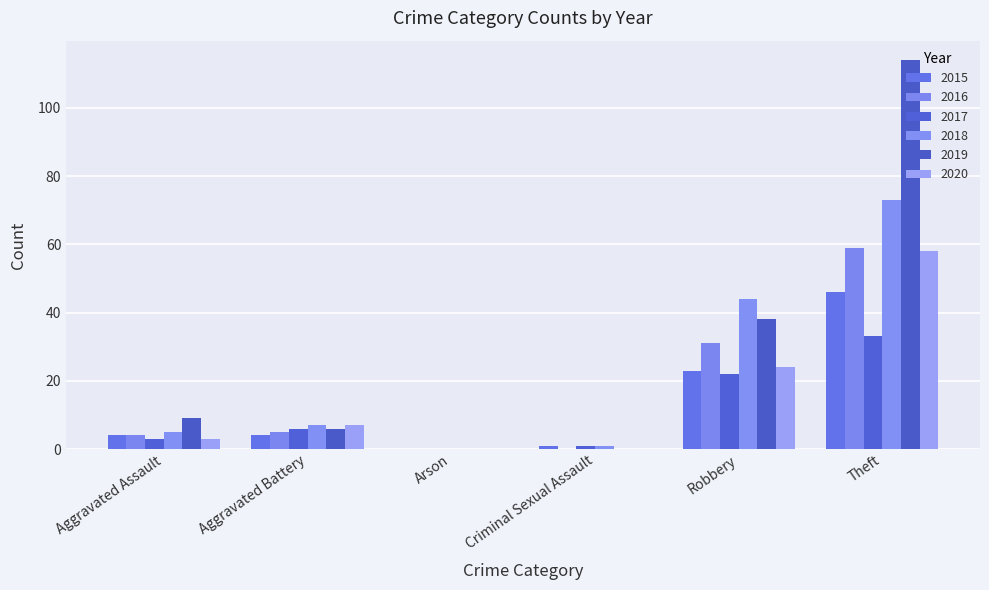

What is the difference between the highest and lowest values at Aggravated Assault?

6